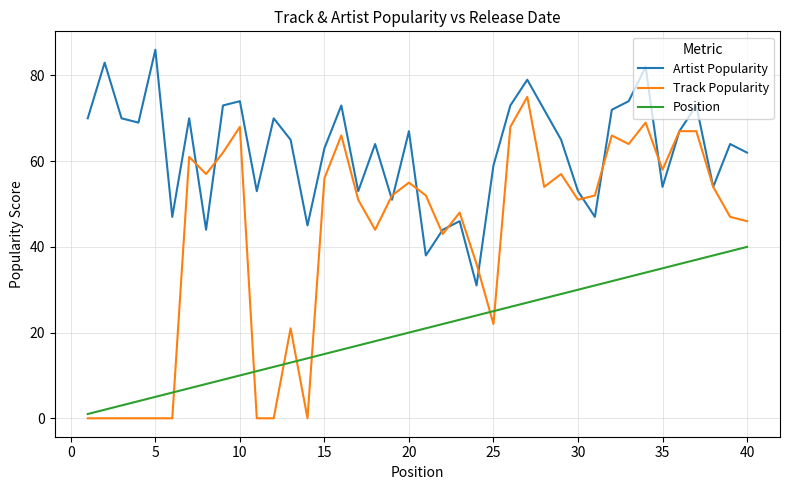

List the series in order of their peak value, lowest first.

Position, Track Popularity, Artist Popularity